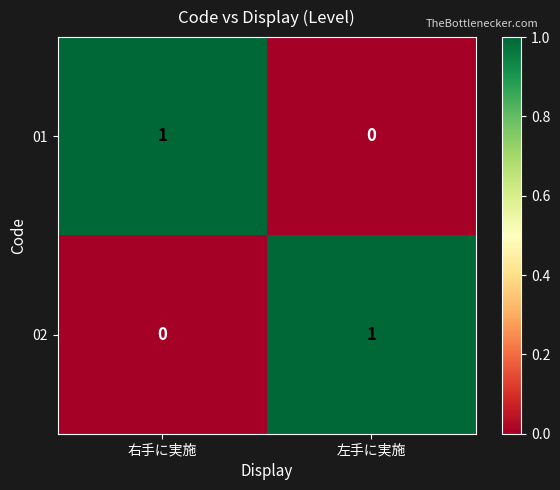

What is the difference between the highest and lowest values at 右手に実施?

1